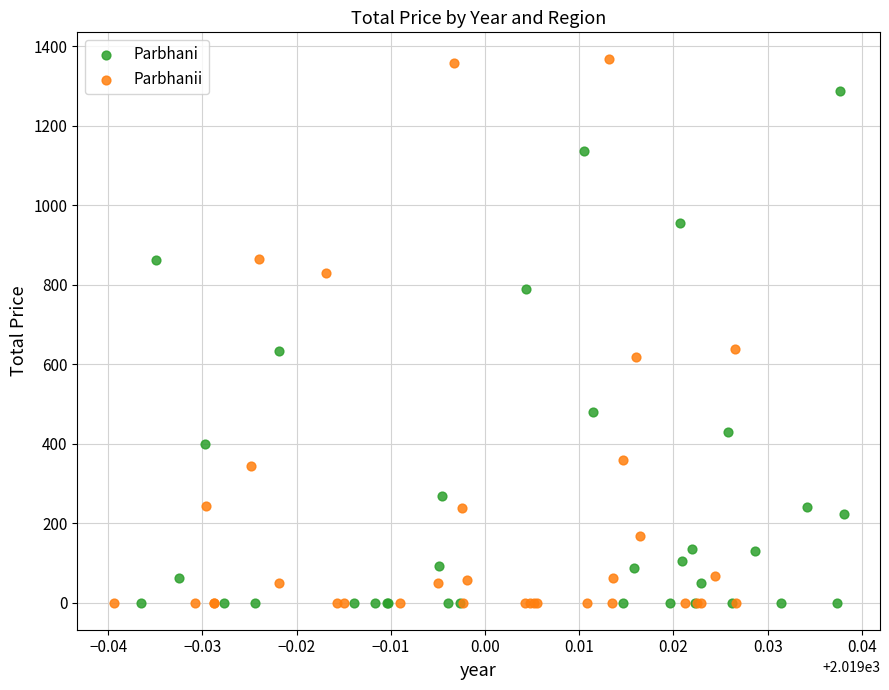

Which series has the largest Y range (max minus min)?

Parbhanii